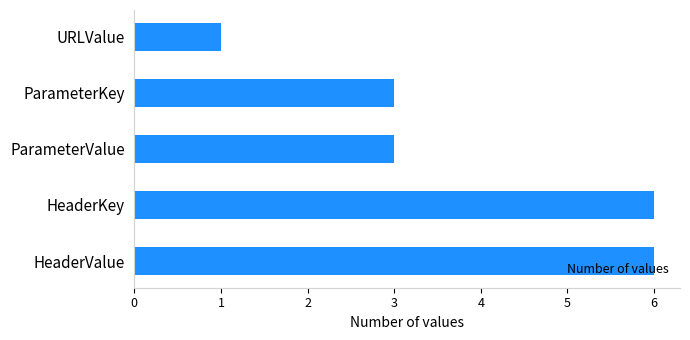

What is the approximate value at HeaderKey?

6